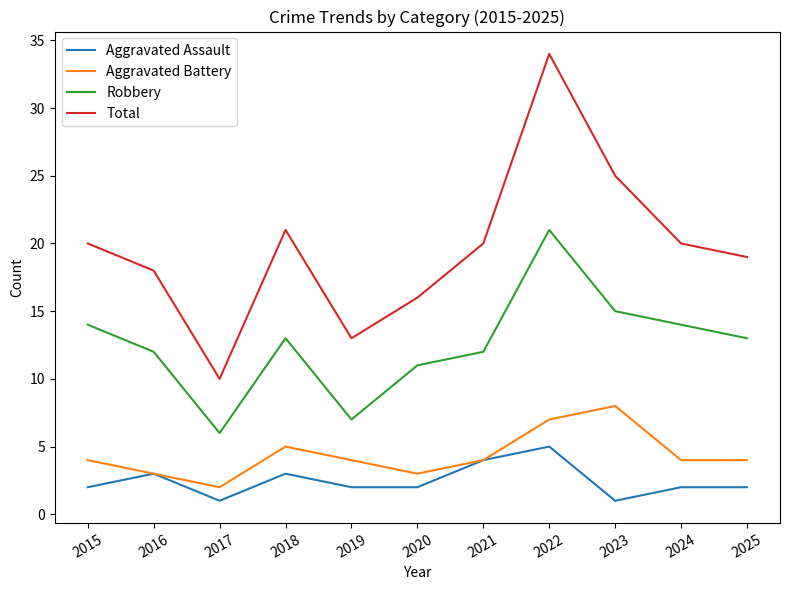

True or false: Aggravated Assault has a value of 5 at 2022.

True